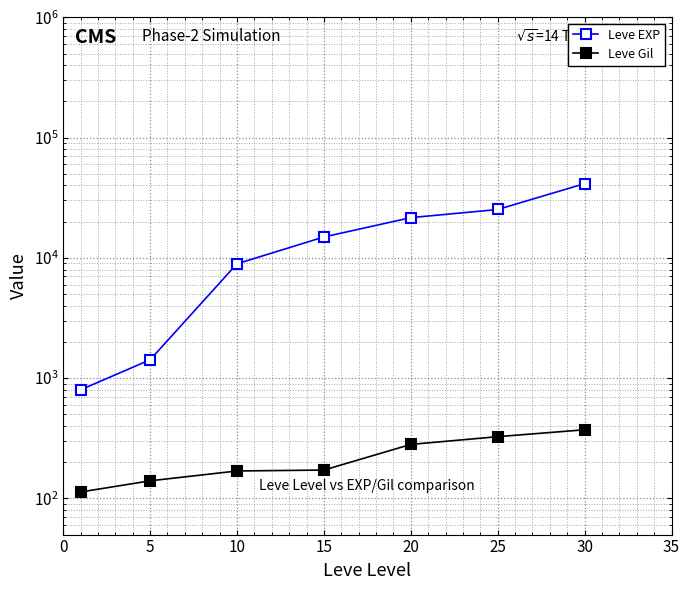

Reading right to left, what are all the values shown in this chart?

Leve EXP: 41410	25250	21600	14920	8930	1420	800
Leve Gil: 372	326	281	172	169	140	113